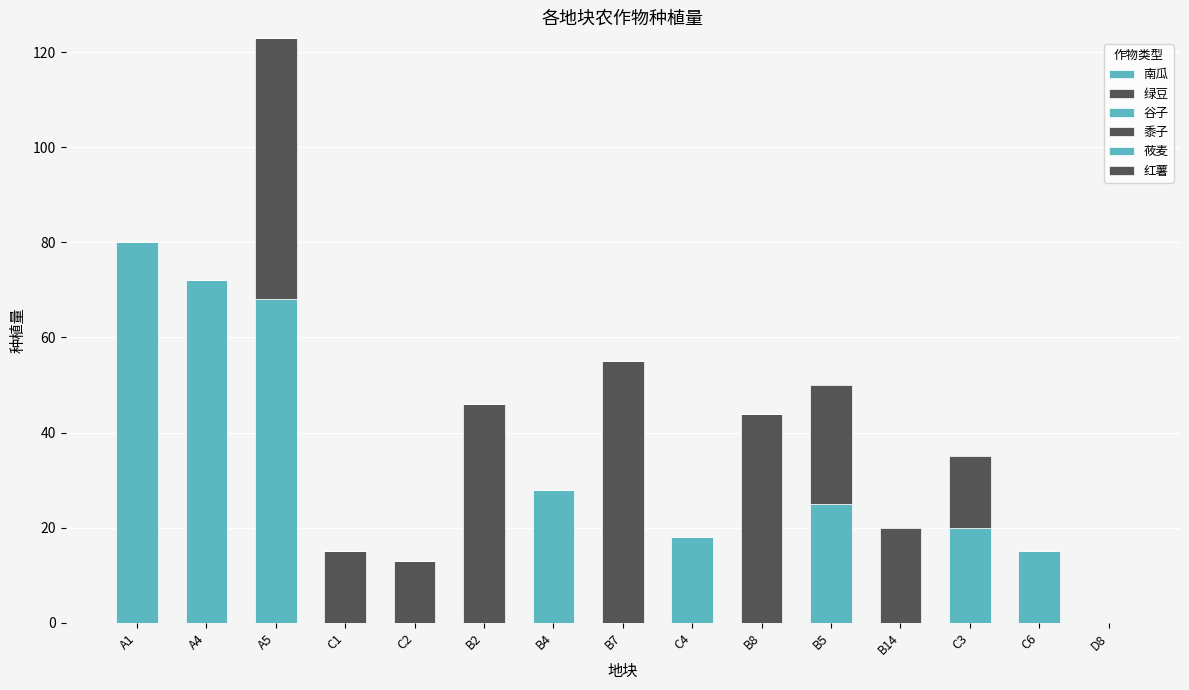

How many distinct data groups are displayed?

6